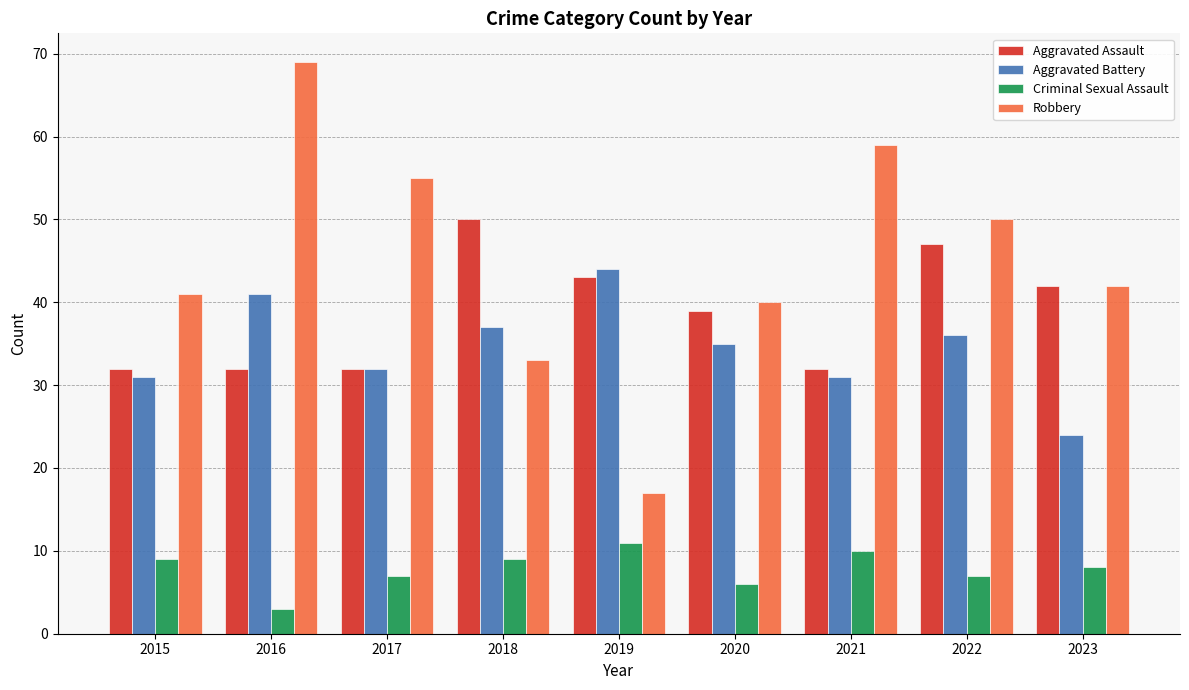

How many series are shown in this chart?

4